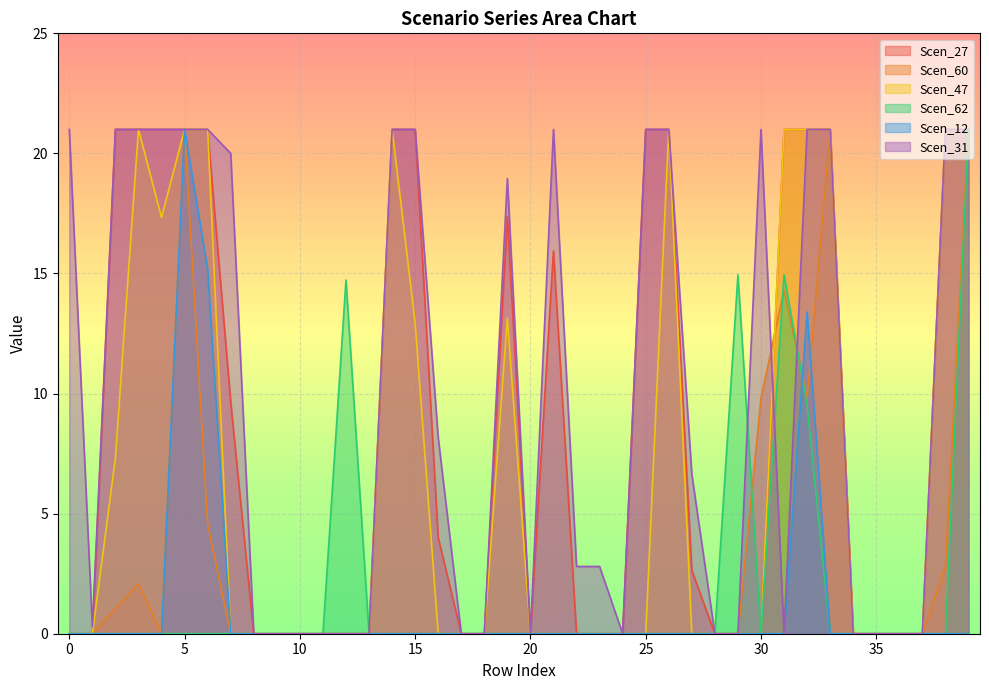

How many interior local valleys does the Scen_60 series have?

2